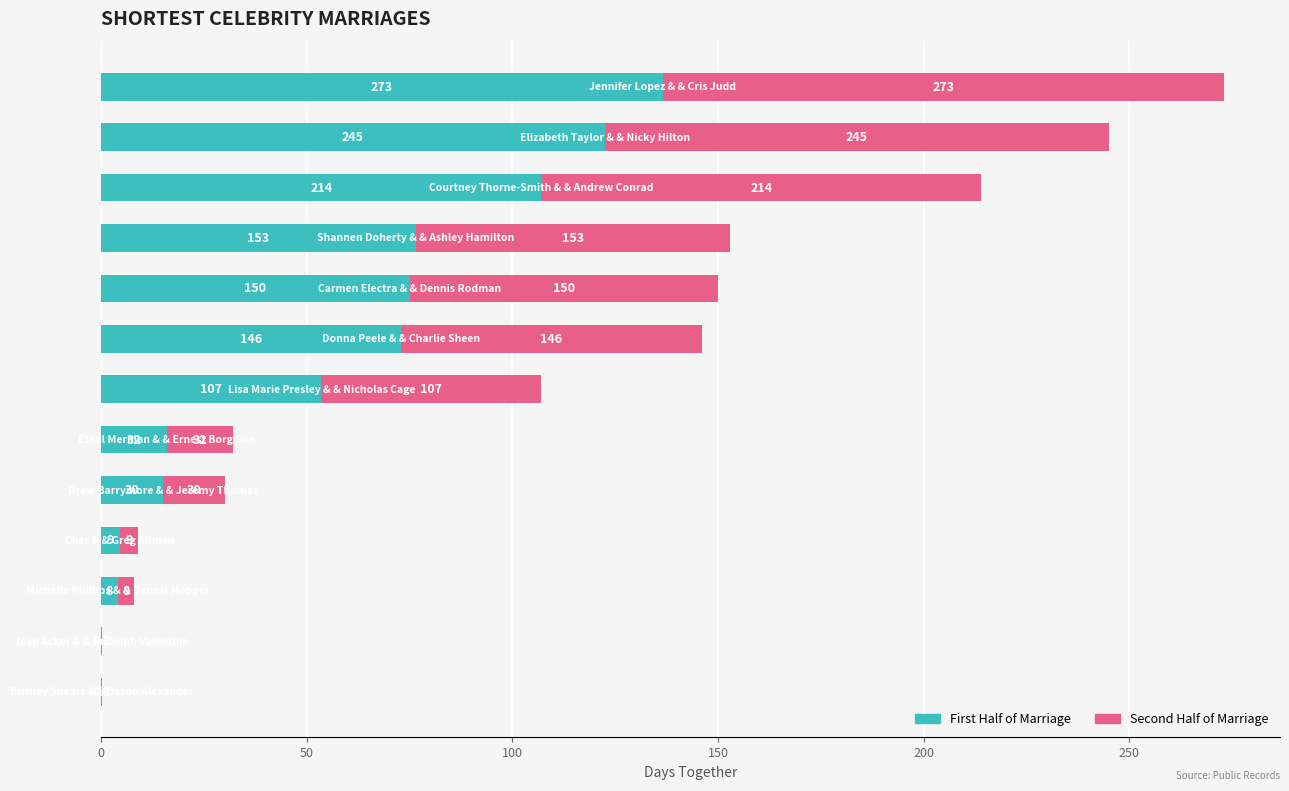

Reading right to left, transcribe all the data shown in this chart.

273.0	245.0	214.0	153.0	150.0	146.0	107.0	32.0	30.0	9.0	8.0	0.2	0.2